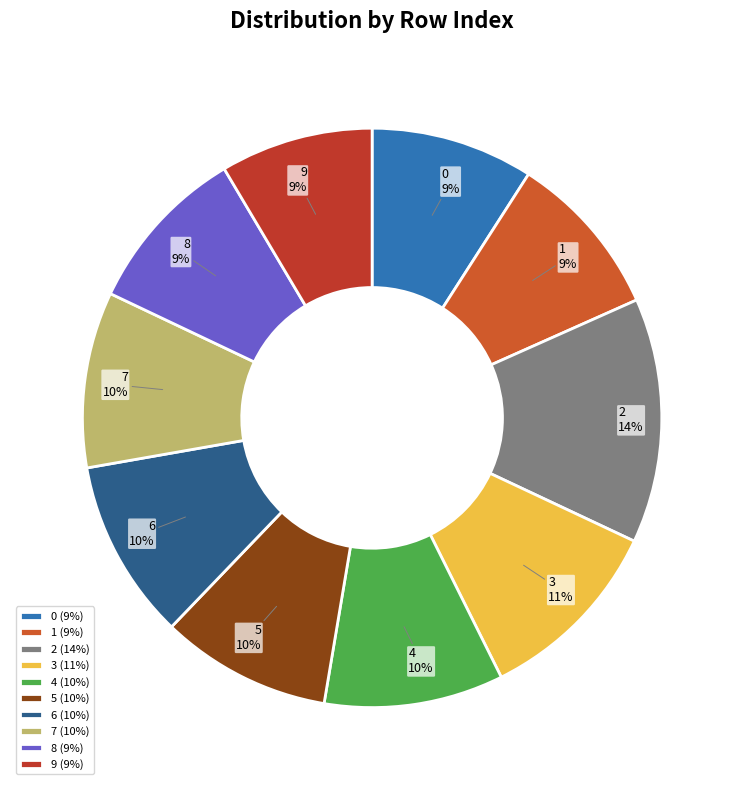

Combined, do 0 and 8 account for over 50%?

No